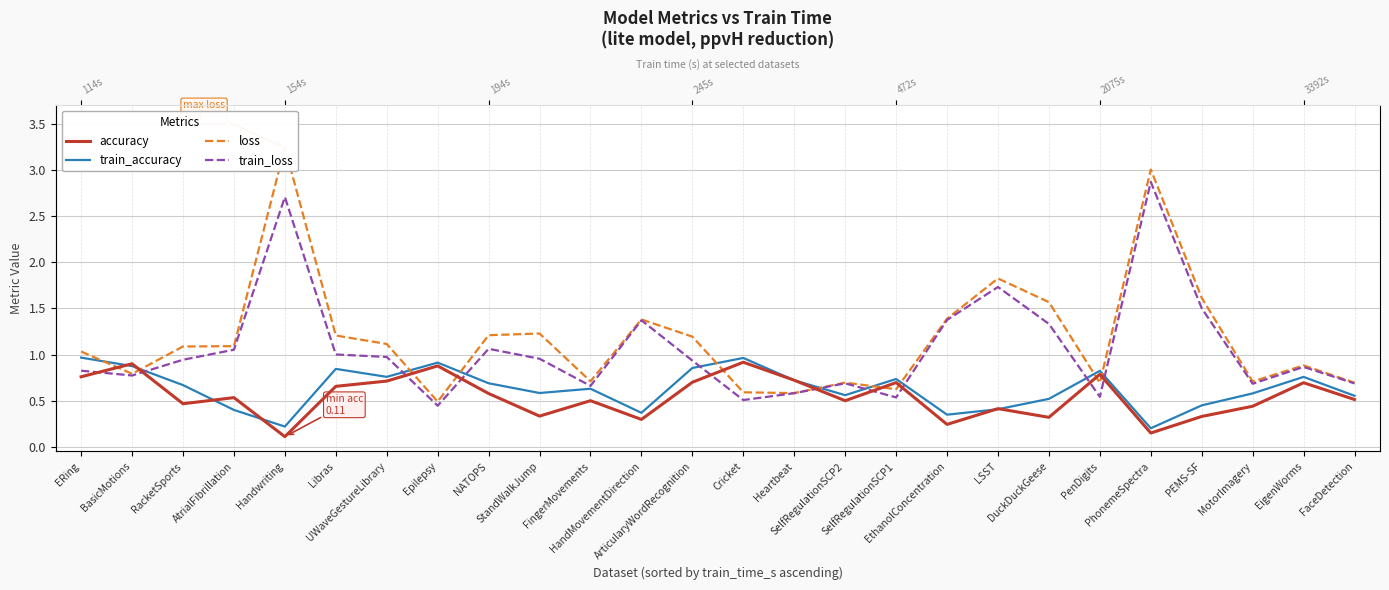

Reading right to left, what are all the values shown in this chart?

accuracy: FaceDetection=0.5	EigenWorms=0.7	MotorImagery=0.4	PEMS-SF=0.3	PhonemeSpectra=0.2	PenDigits=0.8	DuckDuckGeese=0.3	LSST=0.4	EthanolConcentration=0.2	SelfRegulationSCP1=0.7	SelfRegulationSCP2=0.5	Heartbeat=0.7	Cricket=0.9	ArticularyWordRecognition=0.7	HandMovementDirection=0.3	FingerMovements=0.5	StandWalkJump=0.3	NATOPS=0.6	Epilepsy=0.9	UWaveGestureLibrary=0.7	Libras=0.7	Handwriting=0.1	AtrialFibrillation=0.5	RacketSports=0.5	BasicMotions=0.9	ERing=0.8
train_accuracy: FaceDetection=0.6	EigenWorms=0.8	MotorImagery=0.6	PEMS-SF=0.4	PhonemeSpectra=0.2	PenDigits=0.8	DuckDuckGeese=0.5	LSST=0.4	EthanolConcentration=0.3	SelfRegulationSCP1=0.7	SelfRegulationSCP2=0.6	Heartbeat=0.7	Cricket=1.0	ArticularyWordRecognition=0.9	HandMovementDirection=0.4	FingerMovements=0.6	StandWalkJump=0.6	NATOPS=0.7	Epilepsy=0.9	UWaveGestureLibrary=0.8	Libras=0.8	Handwriting=0.2	AtrialFibrillation=0.4	RacketSports=0.7	BasicMotions=0.9	ERing=1.0
loss: FaceDetection=0.7	EigenWorms=0.9	MotorImagery=0.7	PEMS-SF=1.6	PhonemeSpectra=3.0	PenDigits=0.7	DuckDuckGeese=1.6	LSST=1.8	EthanolConcentration=1.4	SelfRegulationSCP1=0.6	SelfRegulationSCP2=0.7	Heartbeat=0.6	Cricket=0.6	ArticularyWordRecognition=1.2	HandMovementDirection=1.4	FingerMovements=0.7	StandWalkJump=1.2	NATOPS=1.2	Epilepsy=0.5	UWaveGestureLibrary=1.1	Libras=1.2	Handwriting=3.2	AtrialFibrillation=1.1	RacketSports=1.1	BasicMotions=0.8	ERing=1.0
train_loss: FaceDetection=0.7	EigenWorms=0.9	MotorImagery=0.7	PEMS-SF=1.5	PhonemeSpectra=2.9	PenDigits=0.5	DuckDuckGeese=1.3	LSST=1.7	EthanolConcentration=1.4	SelfRegulationSCP1=0.5	SelfRegulationSCP2=0.7	Heartbeat=0.6	Cricket=0.5	ArticularyWordRecognition=0.9	HandMovementDirection=1.4	FingerMovements=0.7	StandWalkJump=1.0	NATOPS=1.1	Epilepsy=0.4	UWaveGestureLibrary=1.0	Libras=1.0	Handwriting=2.7	AtrialFibrillation=1.1	RacketSports=0.9	BasicMotions=0.8	ERing=0.8